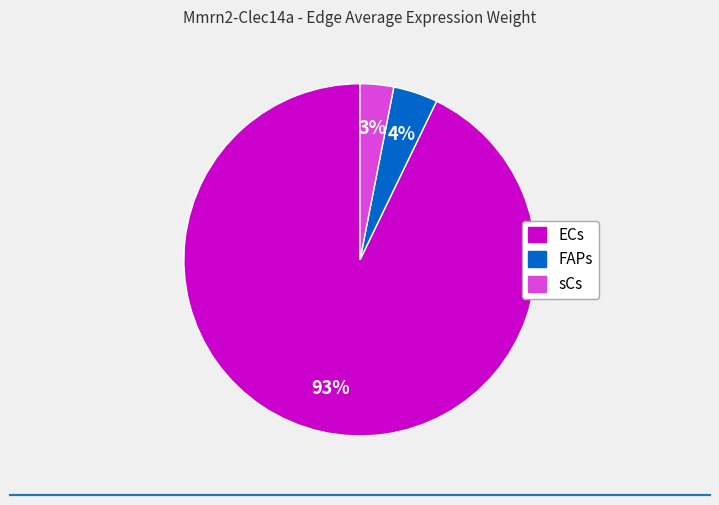

Does any single category account for the majority?

Yes